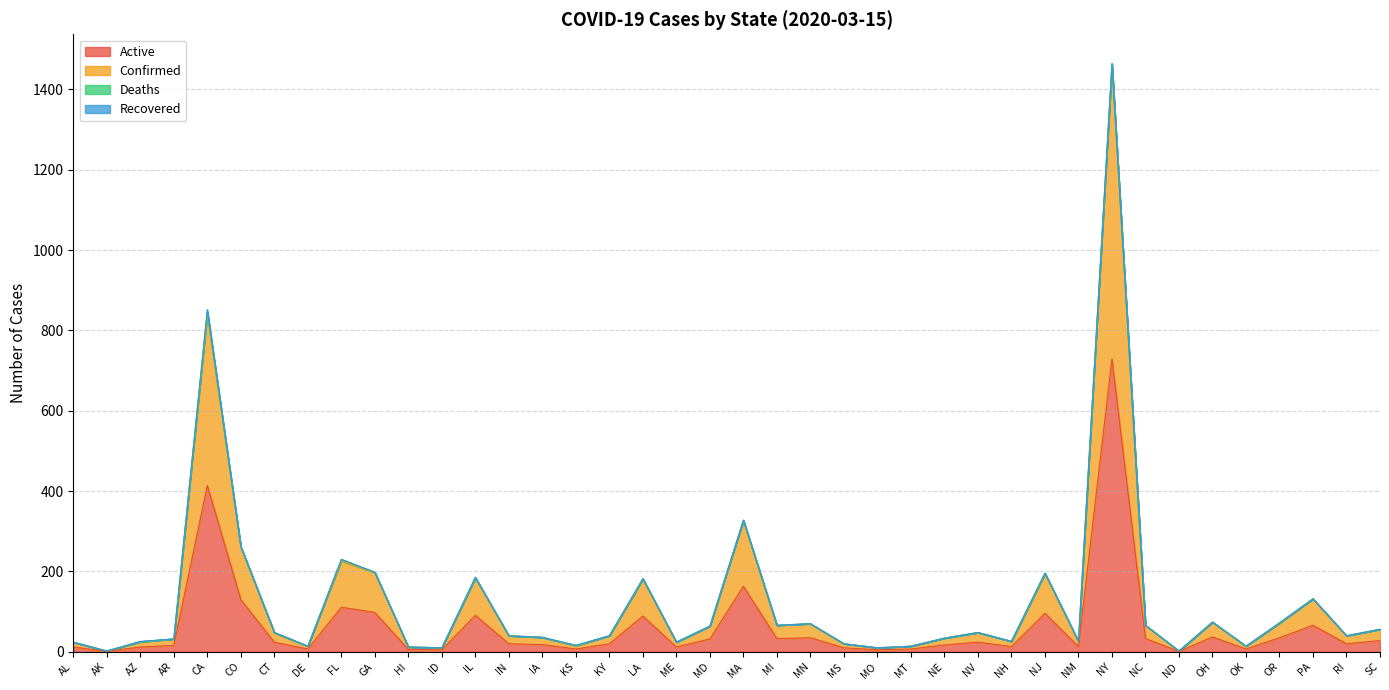

Reading right to left, what are all the values shown in this chart?

Active: SC=28	RI=20	PA=66	OR=35	OK=7	OH=37	ND=1	NC=33	NY=729	NM=13	NJ=96	NH=13	NV=24	NE=17	MT=7	MO=5	MS=10	MN=35	MI=33	MA=163	MD=32	ME=12	LA=89	KY=20	KS=7	IA=18	IN=20	IL=91	ID=5	HI=6	GA=98	FL=111	DE=7	CT=24	CO=130	CA=414	AR=16	AZ=12	AK=1	AL=12
Confirmed: SC=56	RI=40	PA=132	OR=72	OK=14	OH=74	ND=2	NC=66	NY=1464	NM=26	NJ=196	NH=26	NV=48	NE=34	MT=14	MO=10	MS=20	MN=70	MI=66	MA=328	MD=64	ME=24	LA=182	KY=40	KS=16	IA=36	IN=40	IL=186	ID=10	HI=12	GA=198	FL=230	DE=14	CT=48	CO=262	CA=852	AR=32	AZ=26	AK=2	AL=24